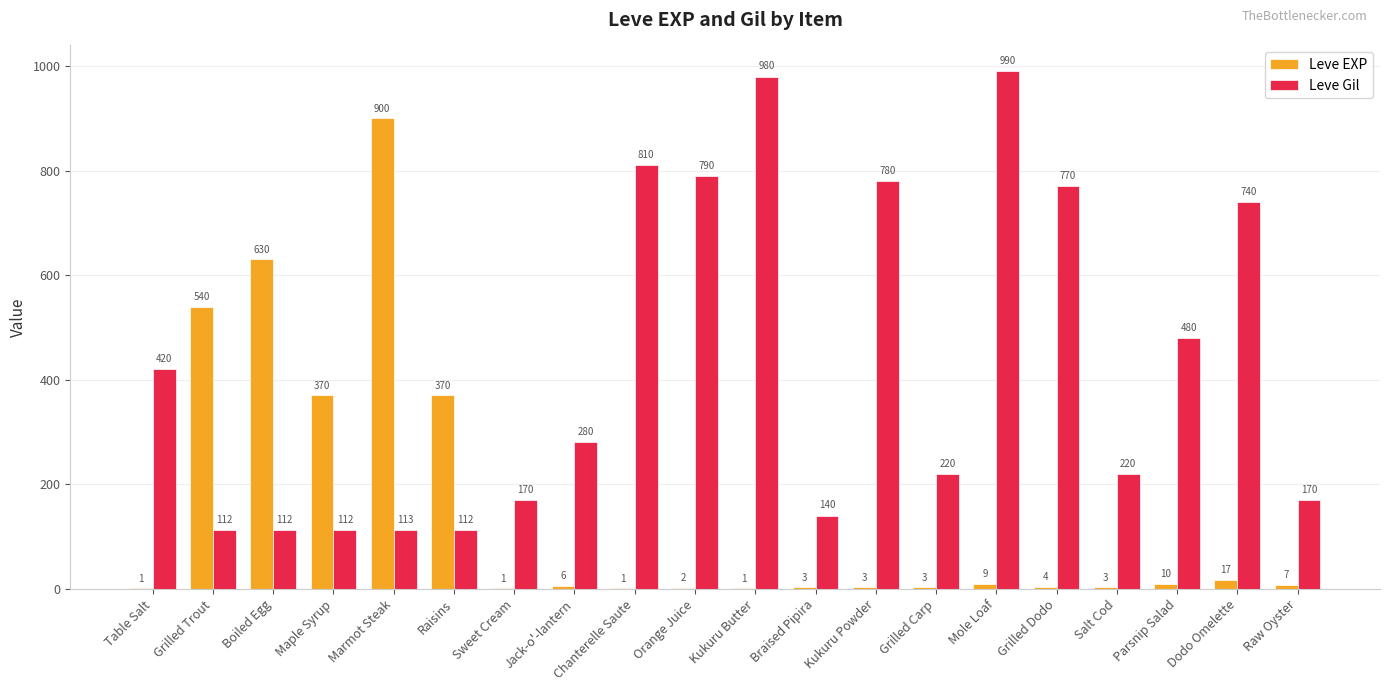

Where is Leve Gil nearest to the value 551?

Parsnip Salad